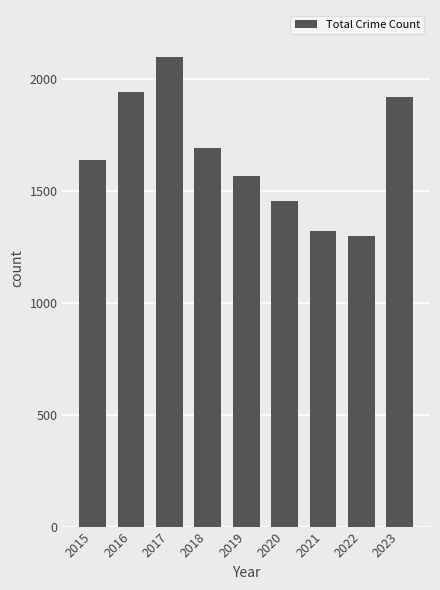

Reading left to right, what are all the values shown in this chart?

1637	1943	2099	1691	1568	1454	1321	1298	1918